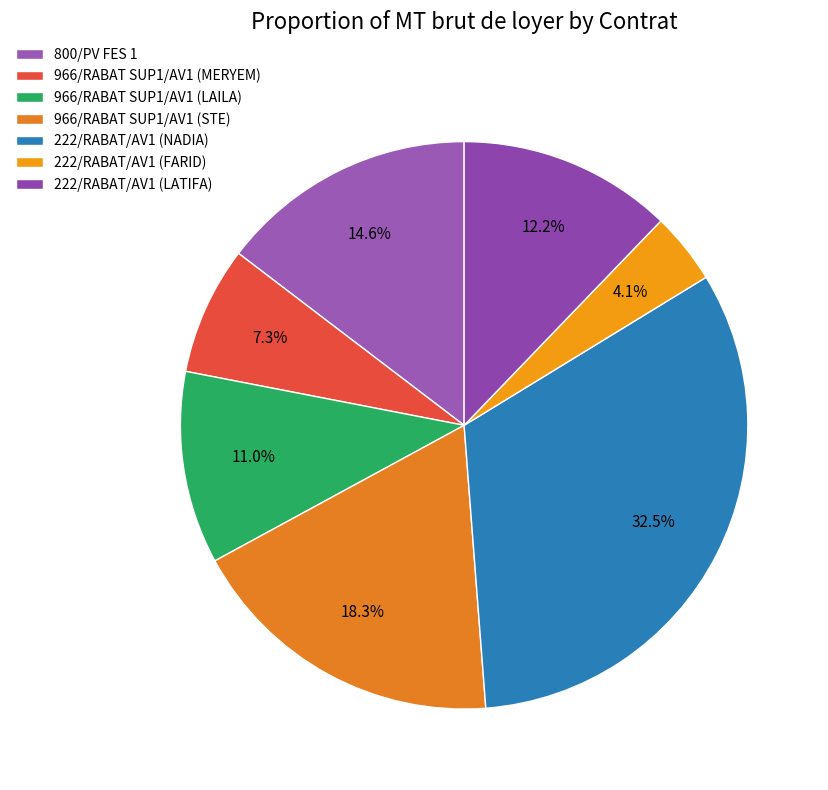

Count the number of slices in the pie.

7